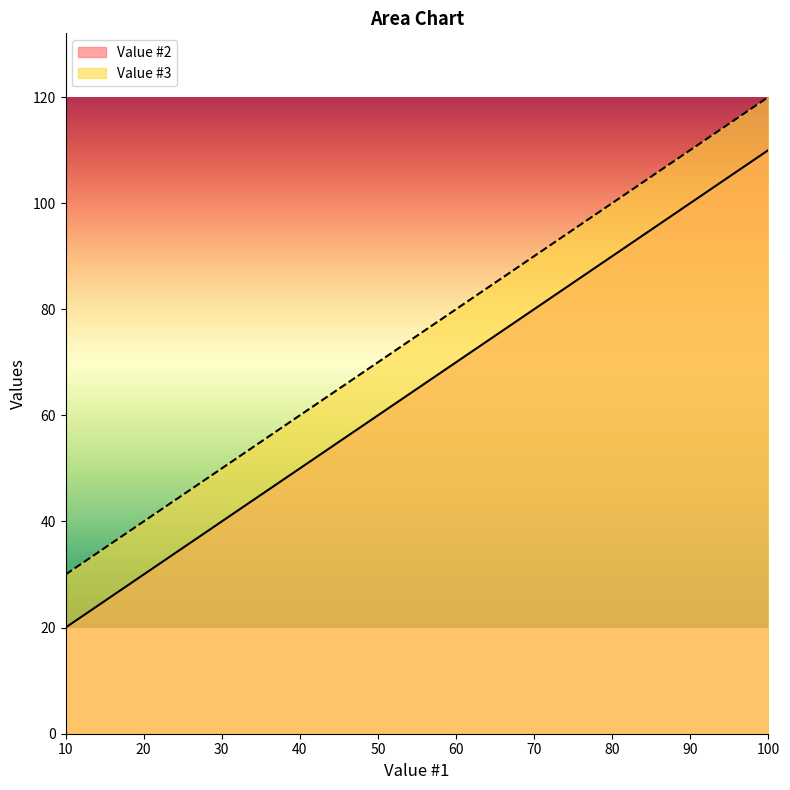

What is the total value across all series at 40?

110